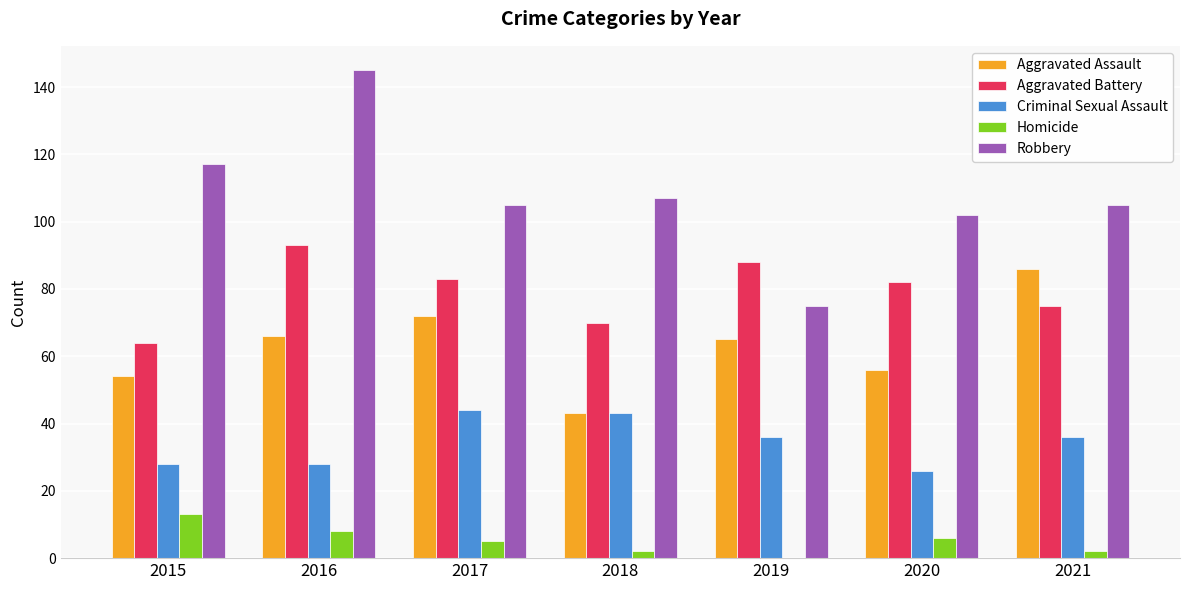

Which series has the largest total across all categories?

Robbery